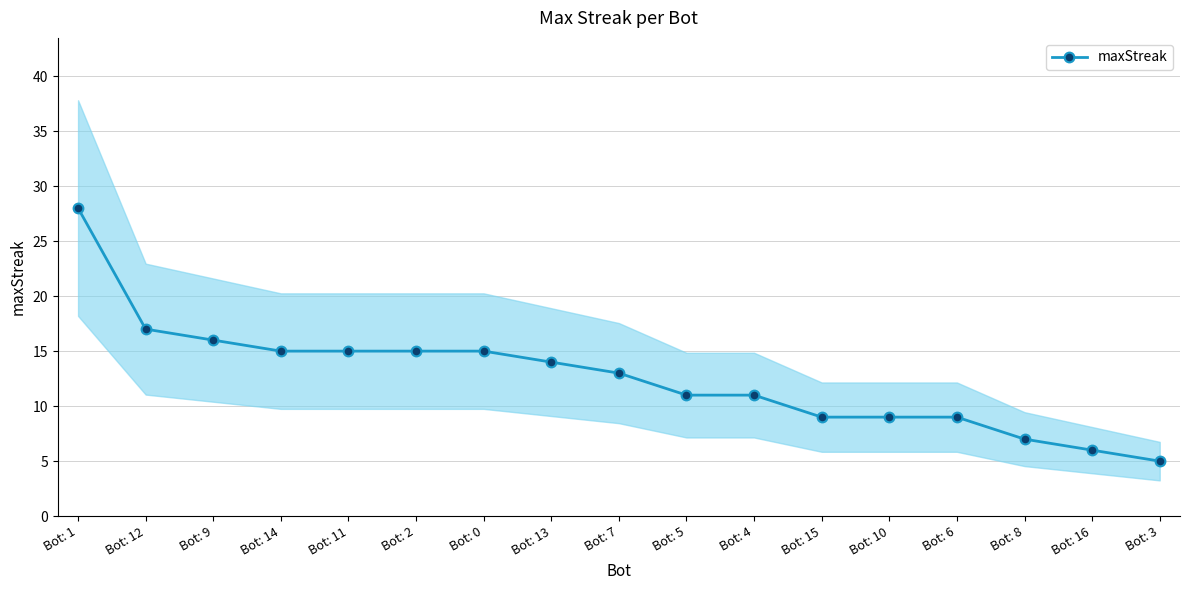

What position from the right is Bot: 4?

7